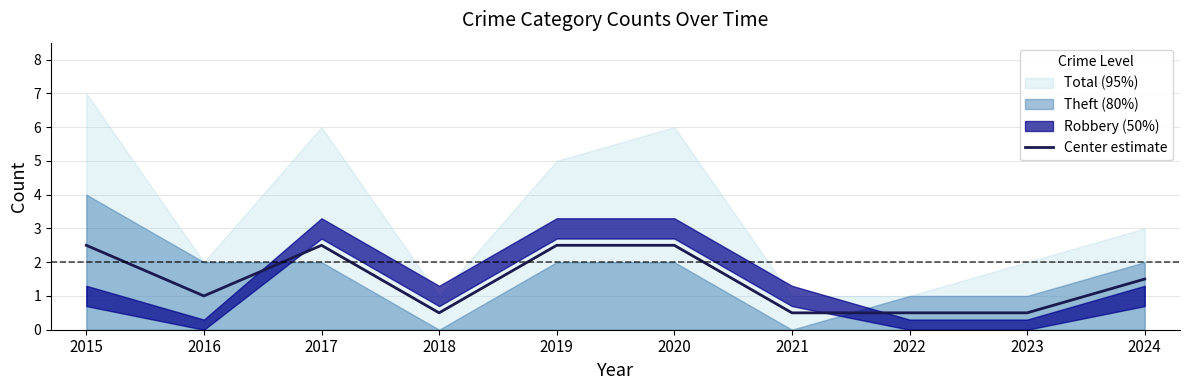

Where is the data nearest to the value 1?

2016